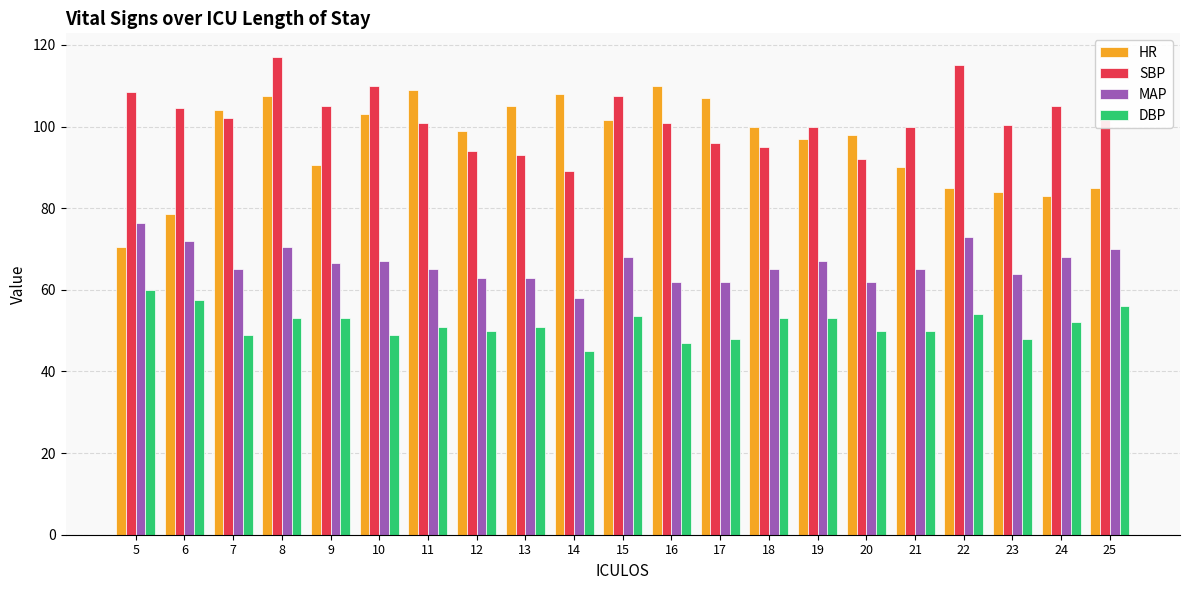

How many data points in HR are less than 99?

10